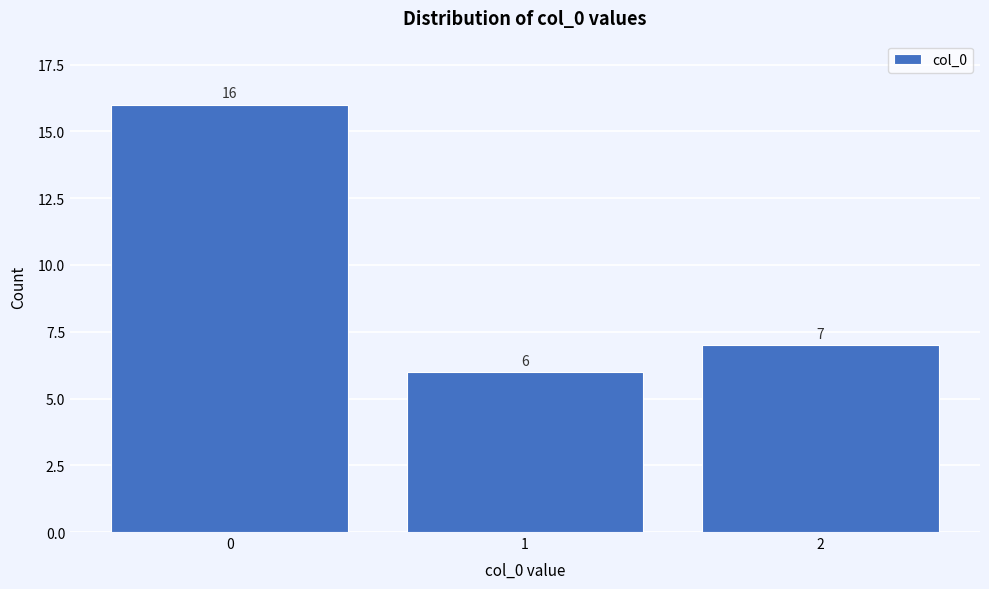

Reading left to right, transcribe this chart: for each bar, give the range it covers on the x-axis and its height.

-0.5 to 0.5: 16
0.5 to 1.5: 6
1.5 to 2.5: 7